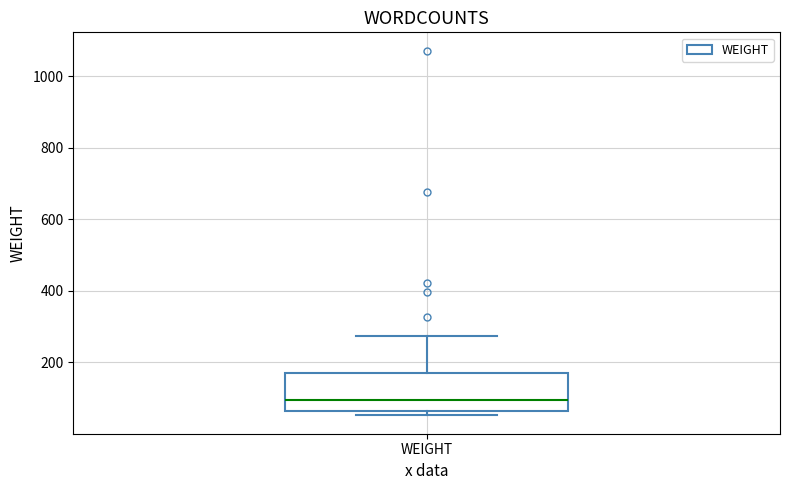

Where is the upper edge of the box for WEIGHT on the y-axis? The values are not printed on the chart, so give them approximately, as read against the axis.

180